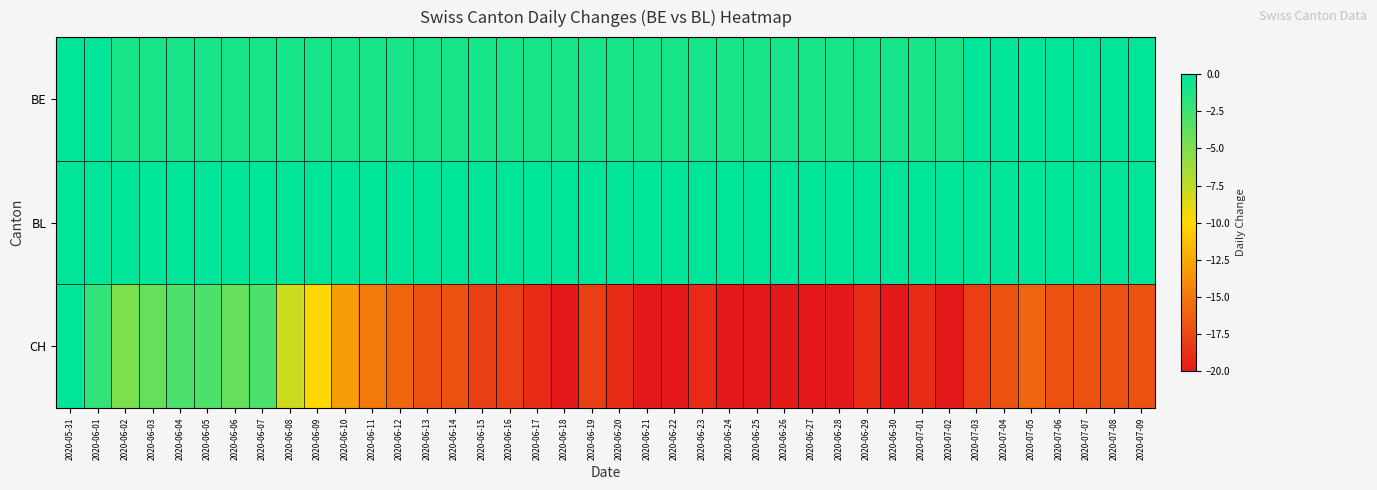

What is the total value across all series at 2020-06-20?

-20